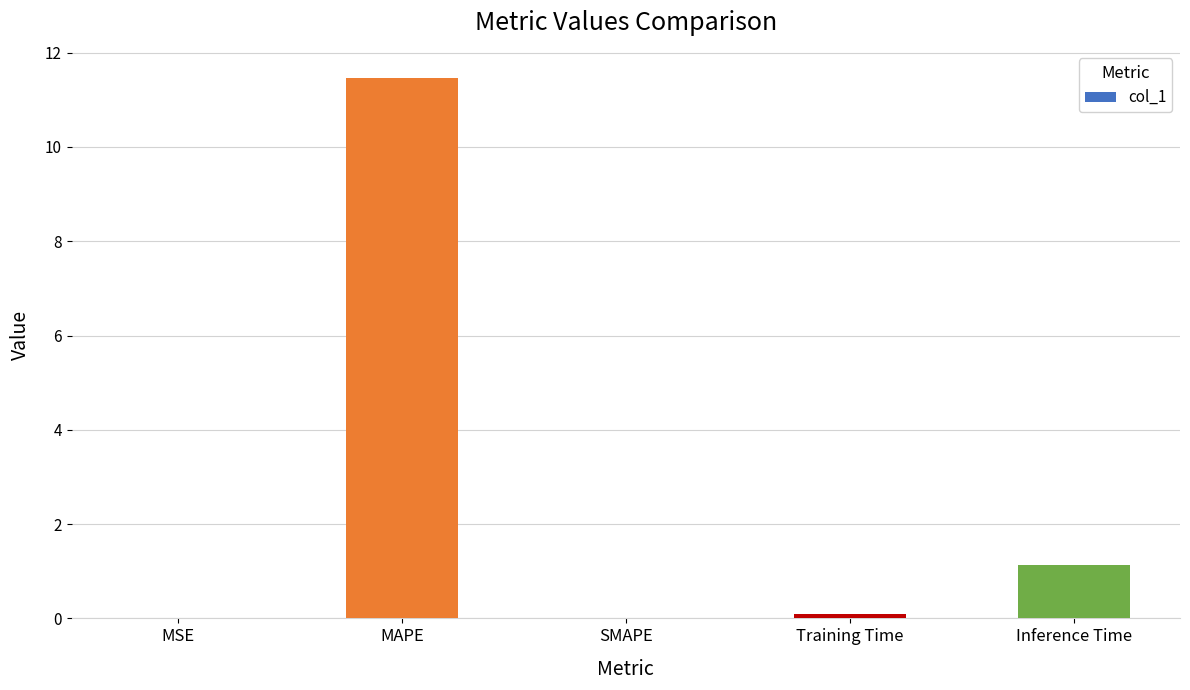

At which category does the chart reach its peak across all series?

MAPE